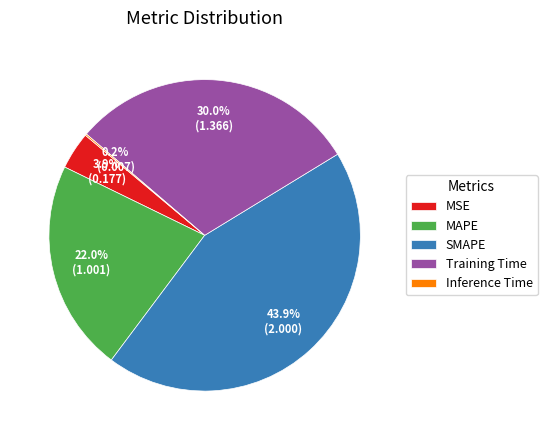

How much of the chart is everything except MSE?

96.1%